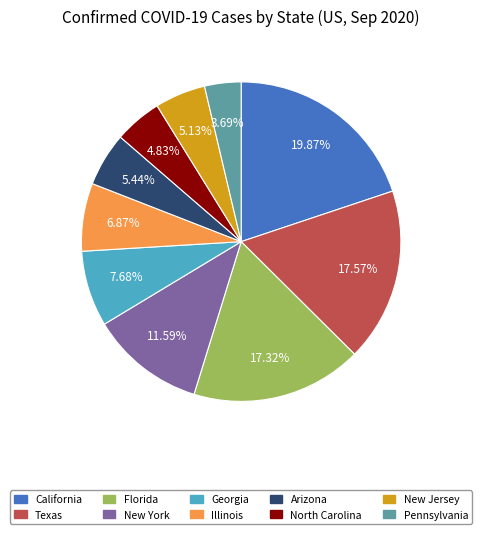

To the nearest percent, what is the difference between the New Jersey and Georgia slice percentages?

3%